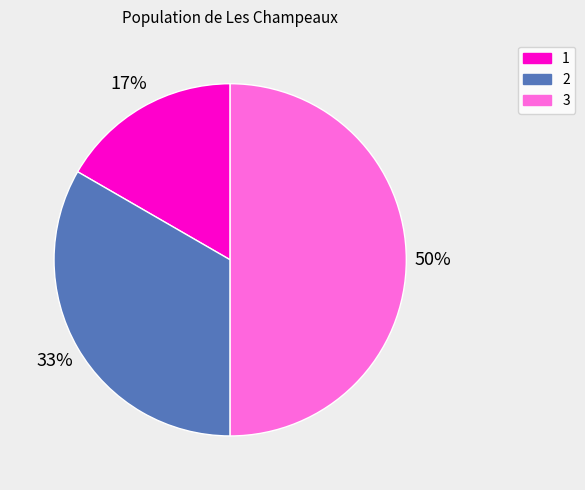

To the nearest percent, what is the average slice percentage?

33%